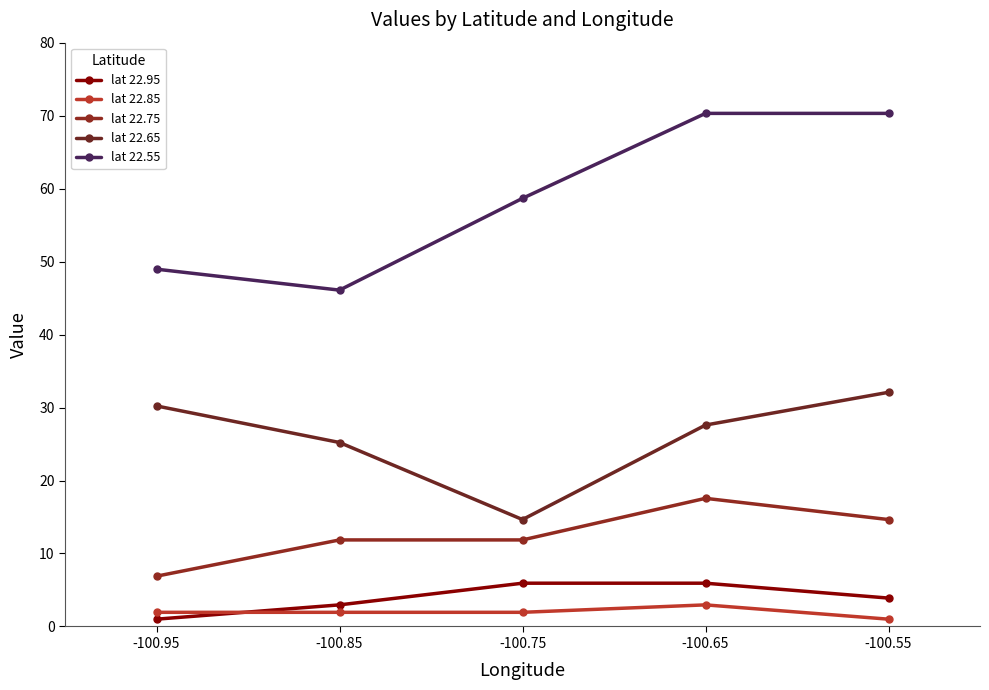

What are all the series names shown in the legend?

lat 22.95, lat 22.85, lat 22.75, lat 22.65, lat 22.55